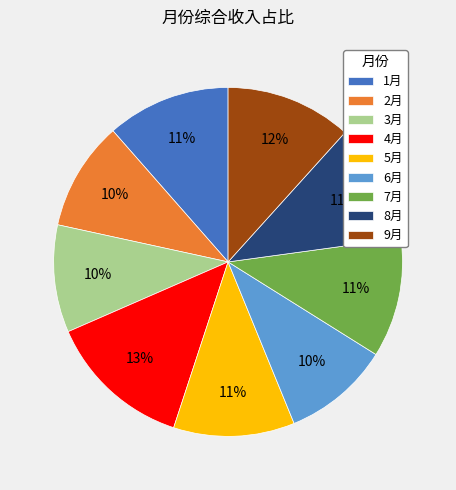

Do 3月 and 2月 together represent more than half of the pie?

No